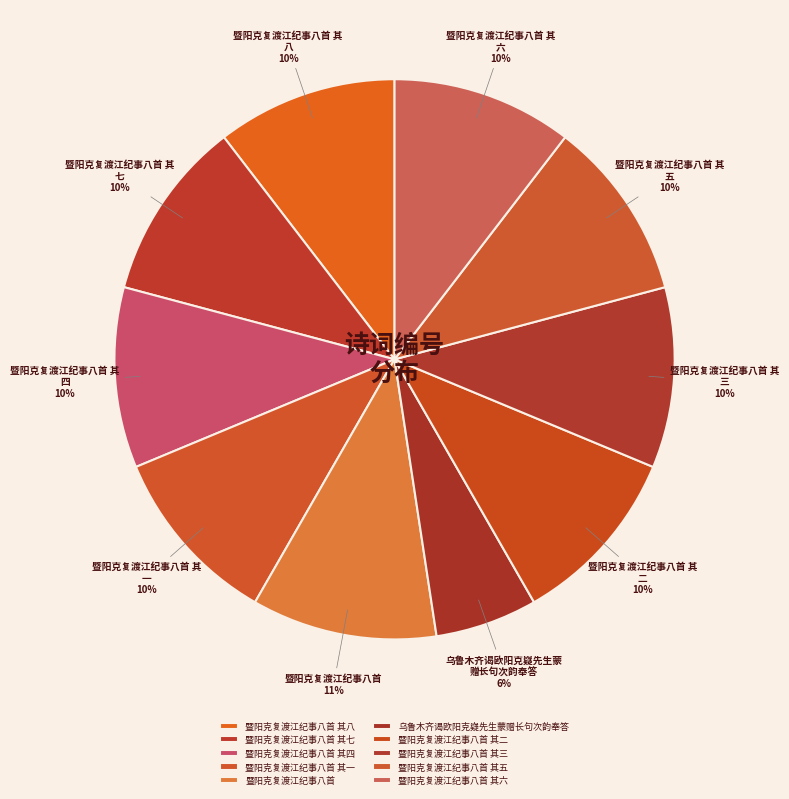

Combined, what portion of the pie is 暨阳克复渡江纪事八首 其六 and 暨阳克复渡江纪事八首 其三?

20.9%